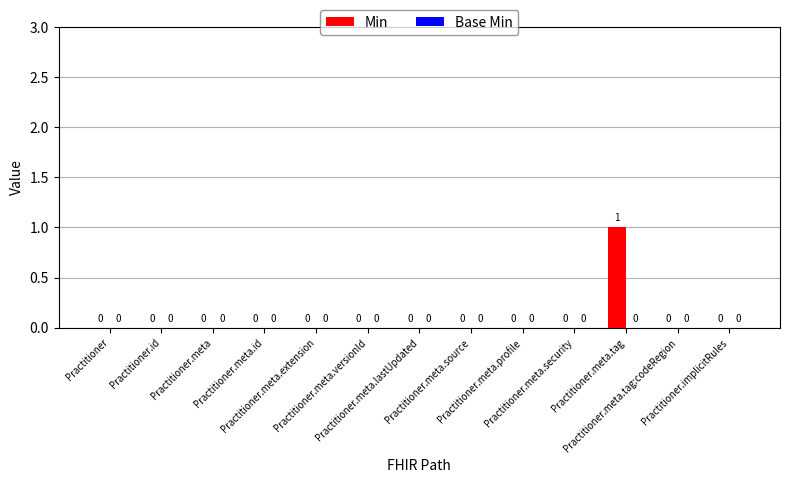

How many values are between 0 and 1?

13